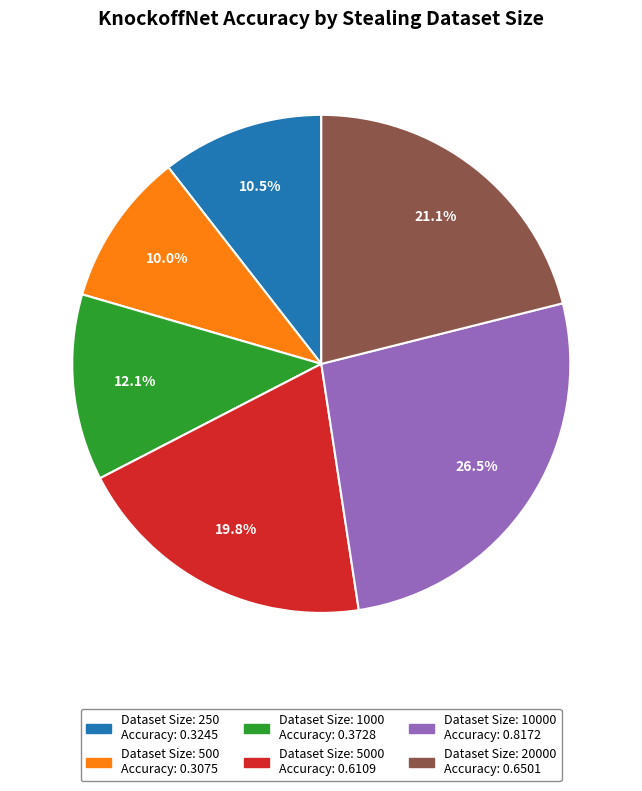

Is there a majority slice in this chart?

No